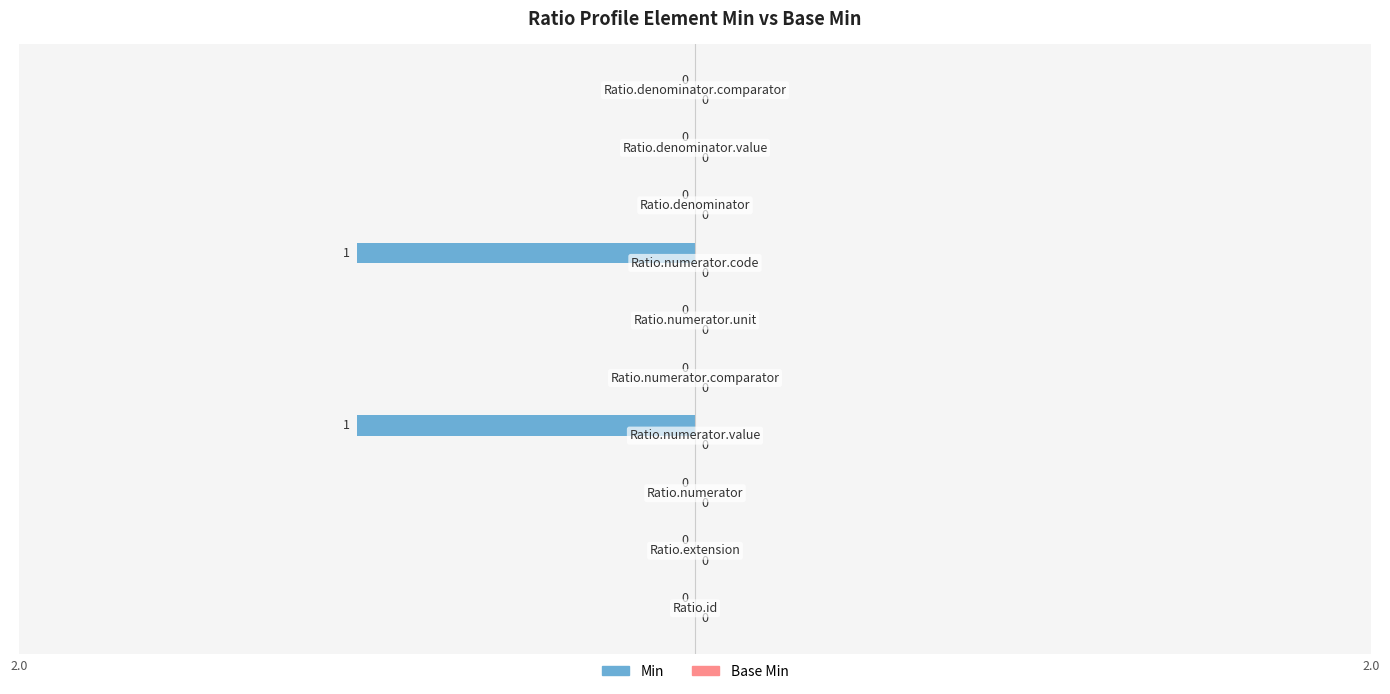

How many values are between 0 and 1?

8